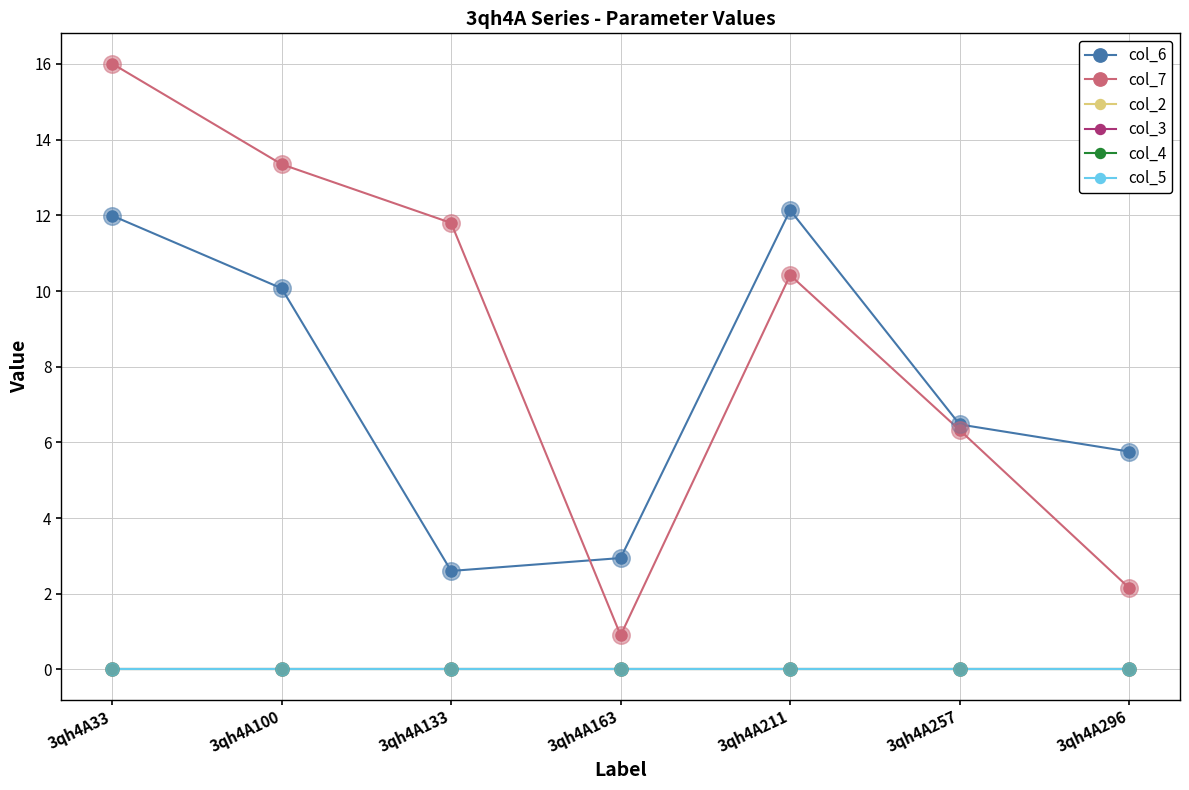

Which series has the largest total across all categories?

col_7